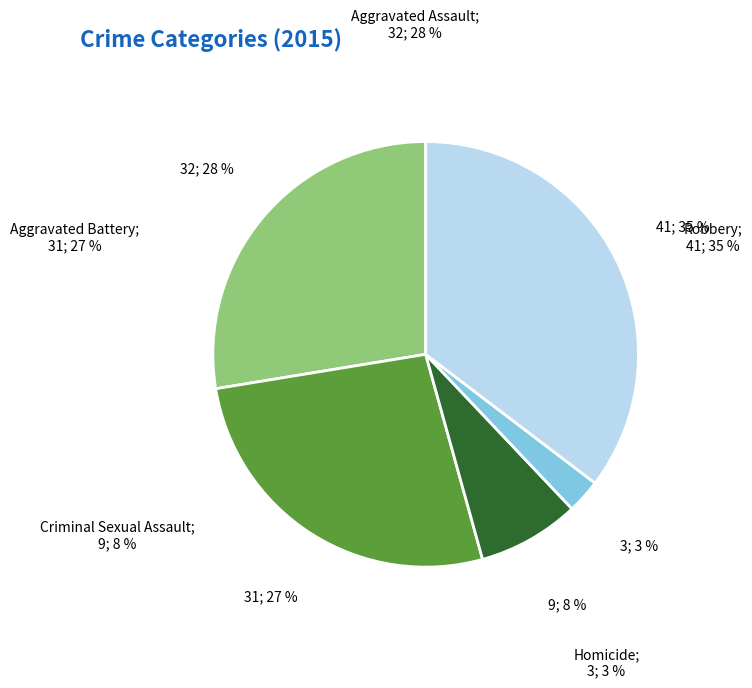

Rank the categories by value from highest to lowest.

Robbery, Aggravated Assault, Aggravated Battery, Criminal Sexual Assault, Homicide